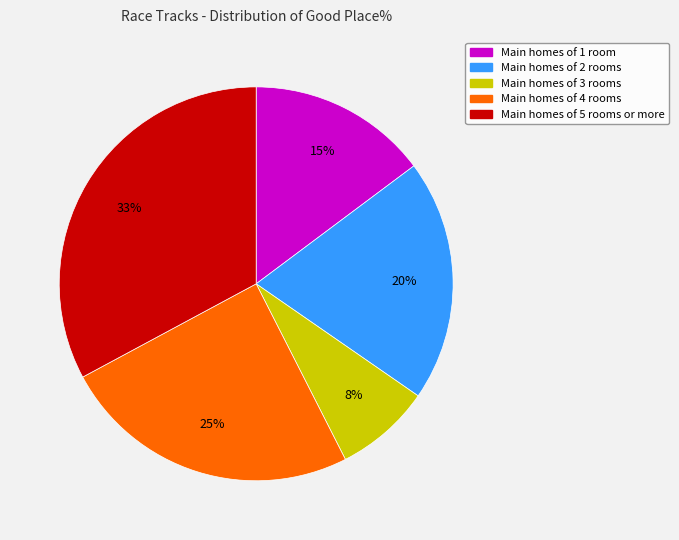

To the nearest percent, what is the difference between the largest and smallest slice percentages?

25%